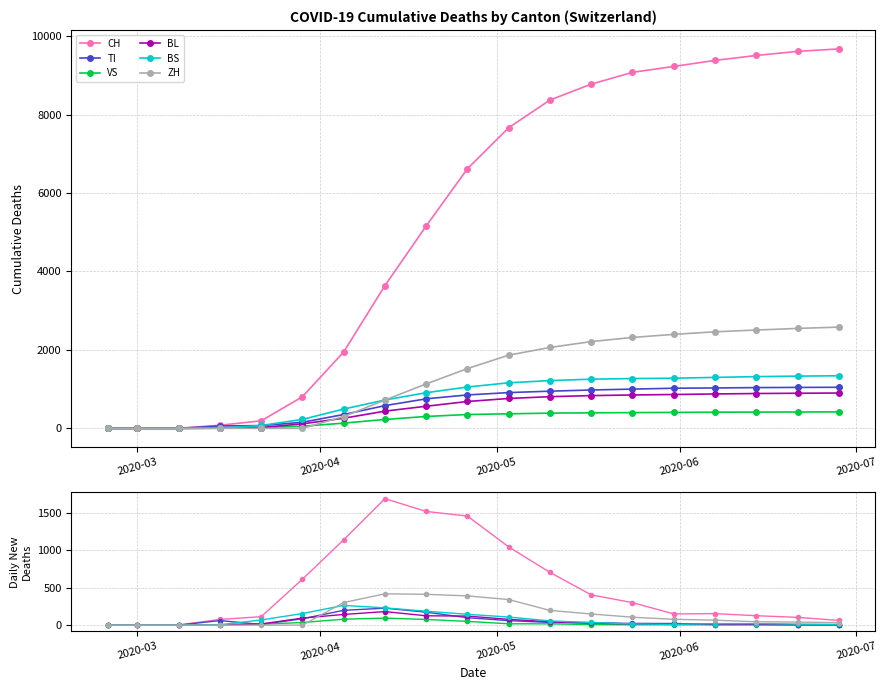

What is the value of the CH point at the 18th from the left?

104